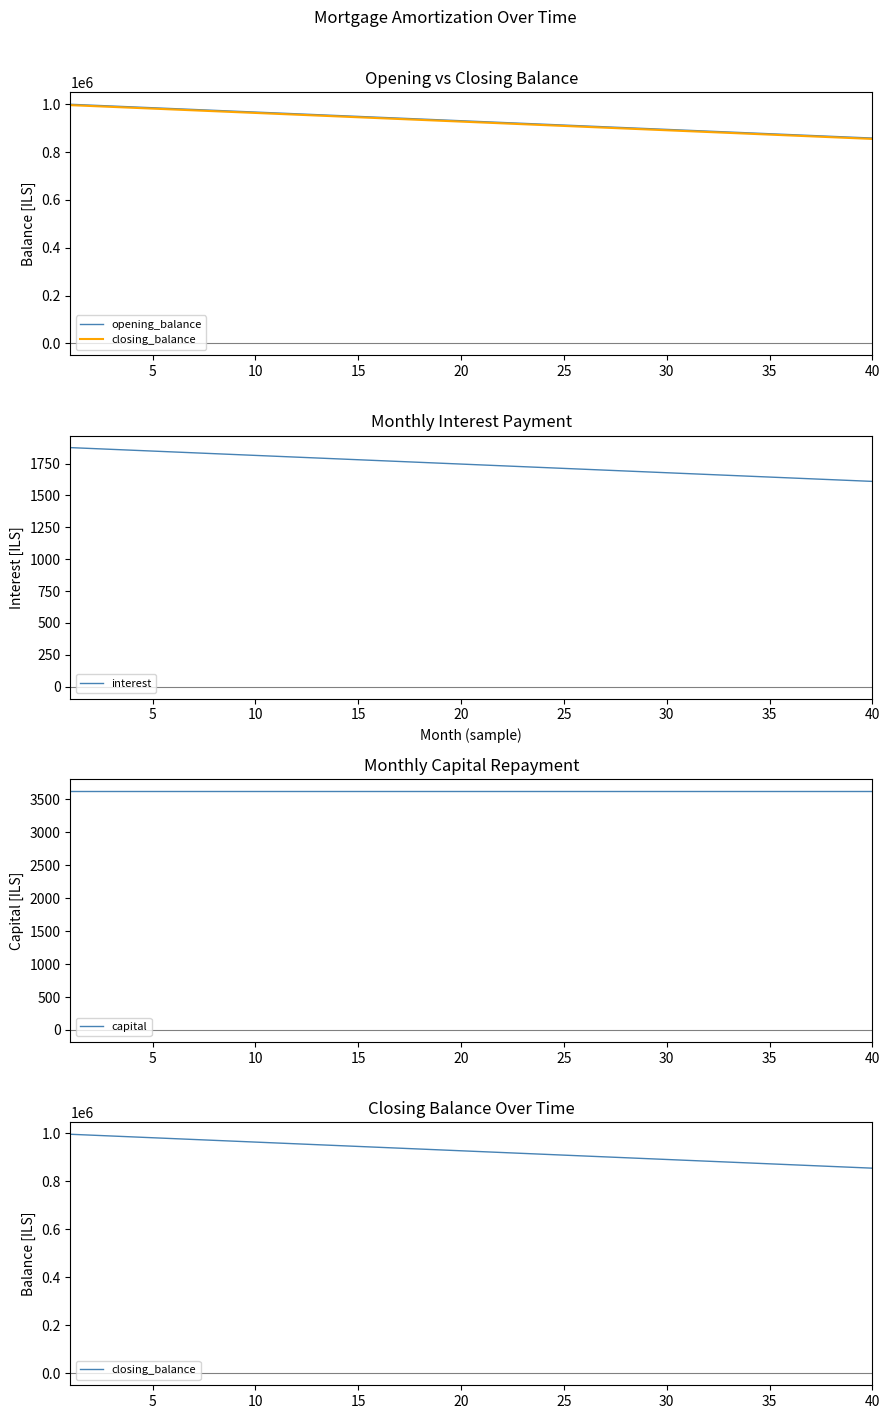

What is the lowest value of the interest series?

1610.1